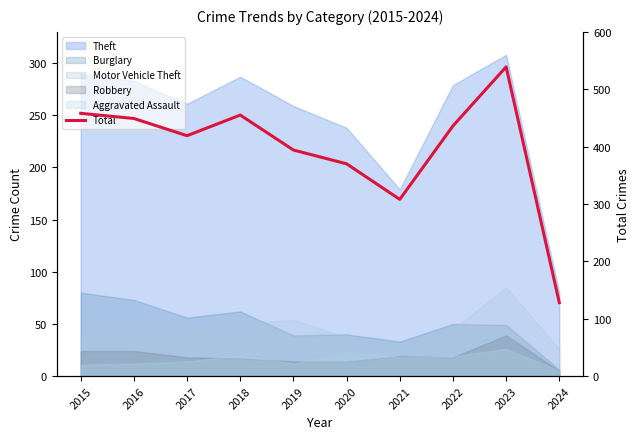

What is the value of the 6th point from the left?

370